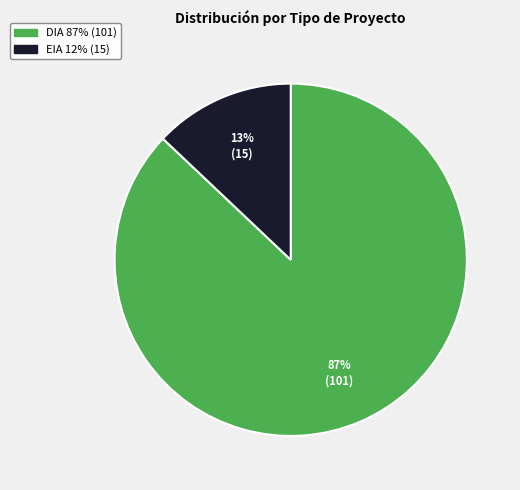

Rank the categories by value from lowest to highest.

EIA, DIA